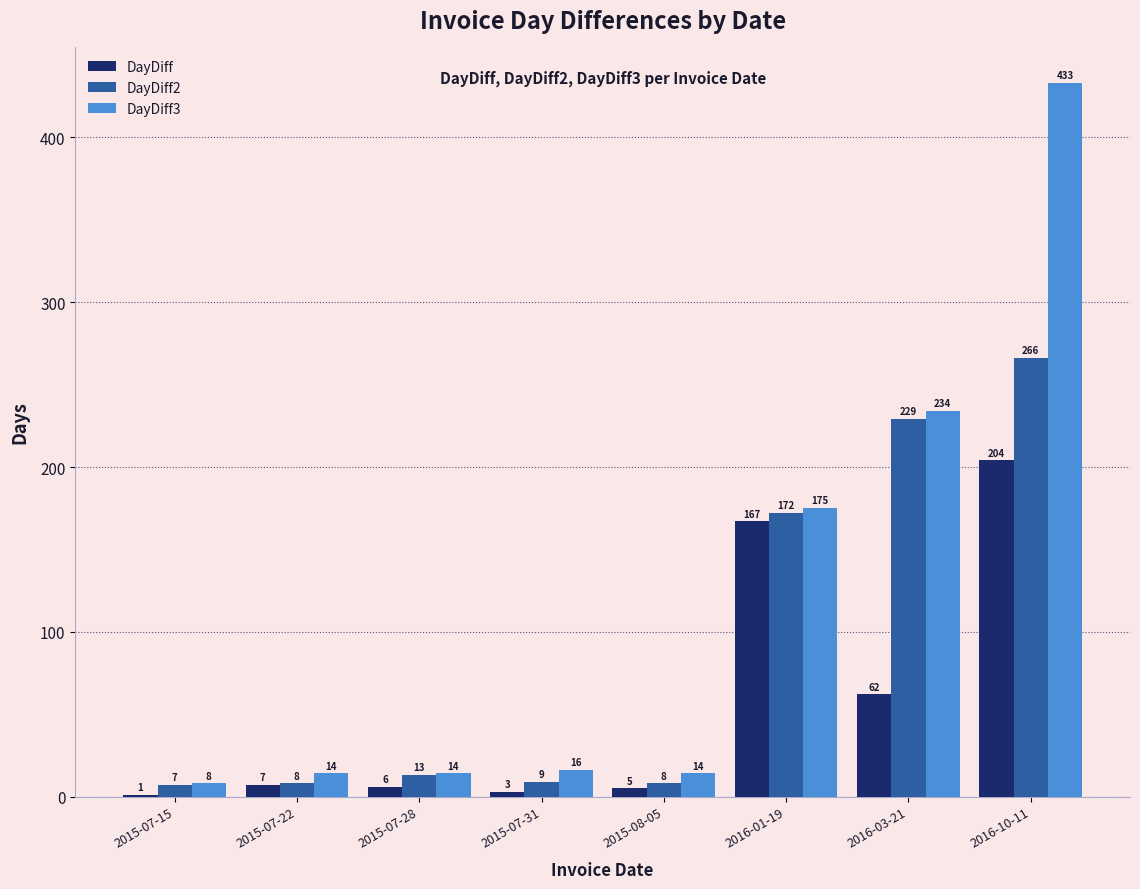

At which label does DayDiff3 reach its peak?

2016-10-11